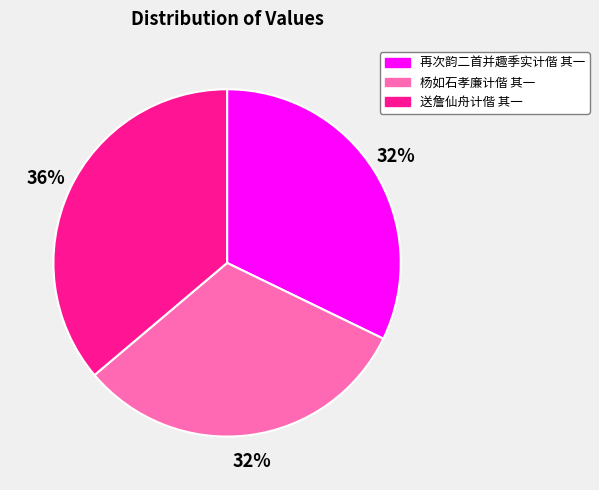

To the nearest percent, what is the combined percentage of 送詹仙舟计偕 其一 and 再次韵二首并趣季实计偕 其一?

68%